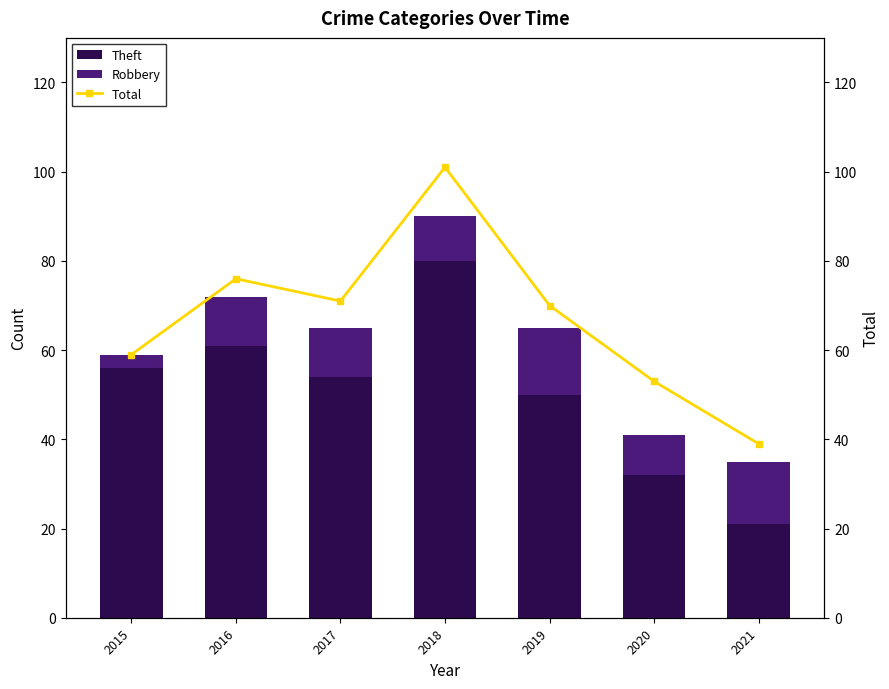

What value does the Theft series have at 2016, to the nearest 5?

60